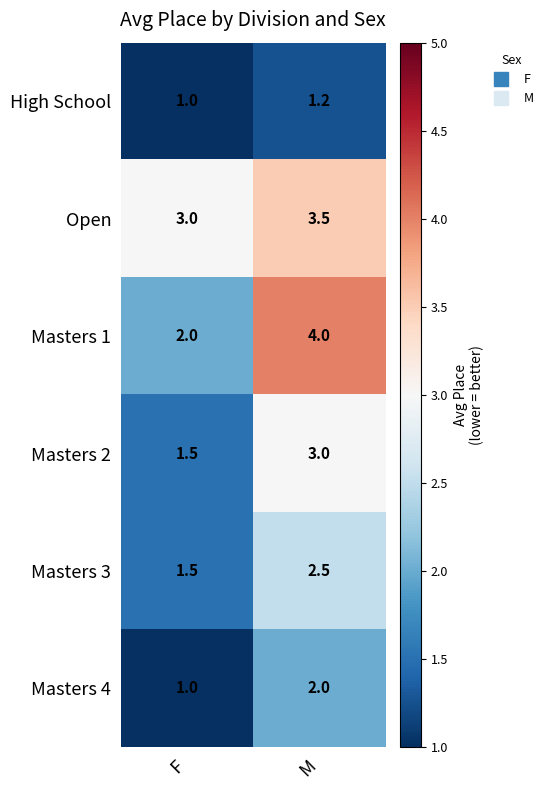

What is the maximum value shown in the chart?

4.0